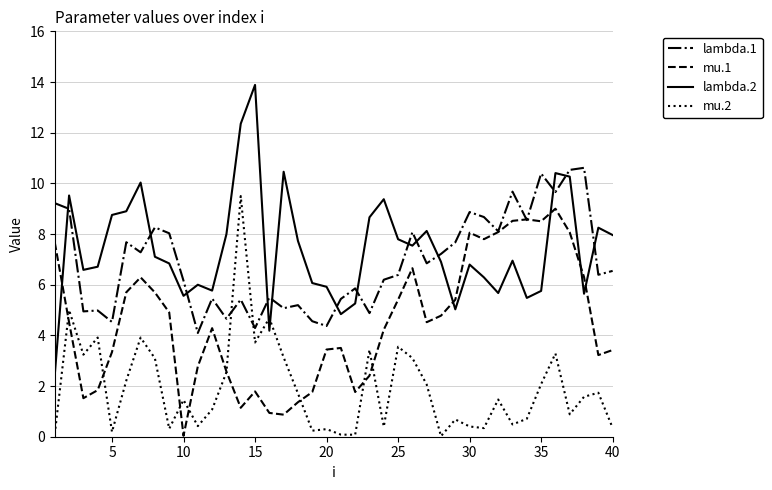

True or false: mu.2 has more than 2 points higher than both neighbors.

True